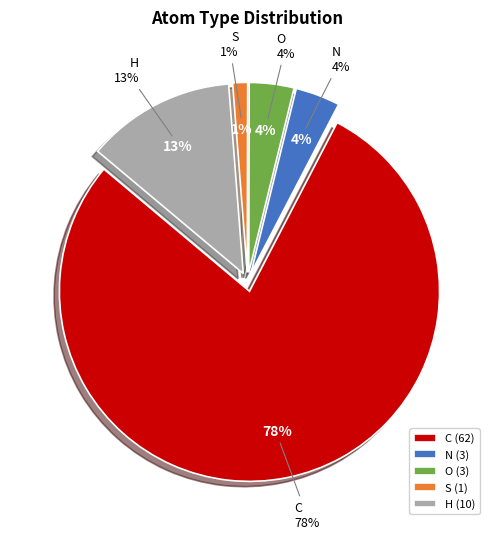

Combined, do N and O account for over 50%?

No